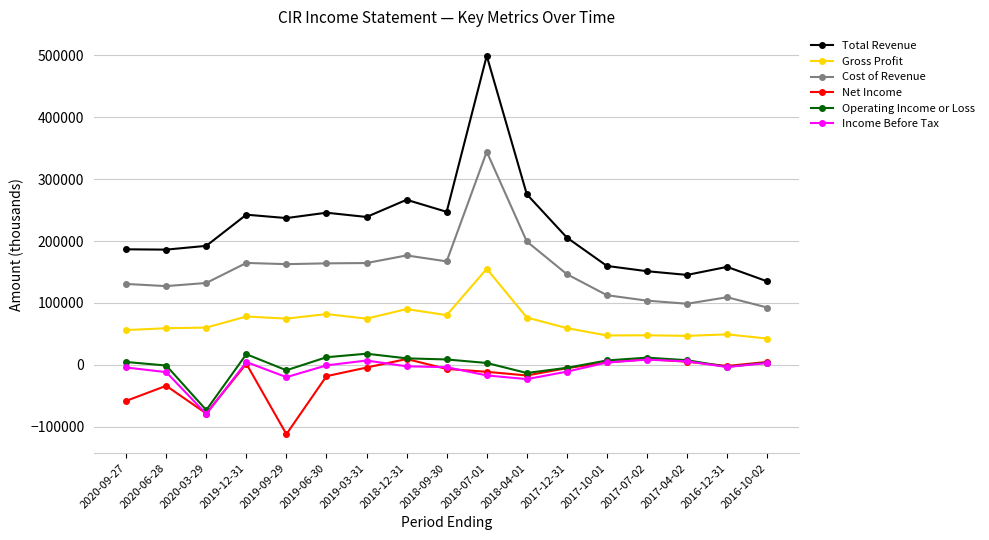

What is the label of the 15th point from the left?

2017-04-02